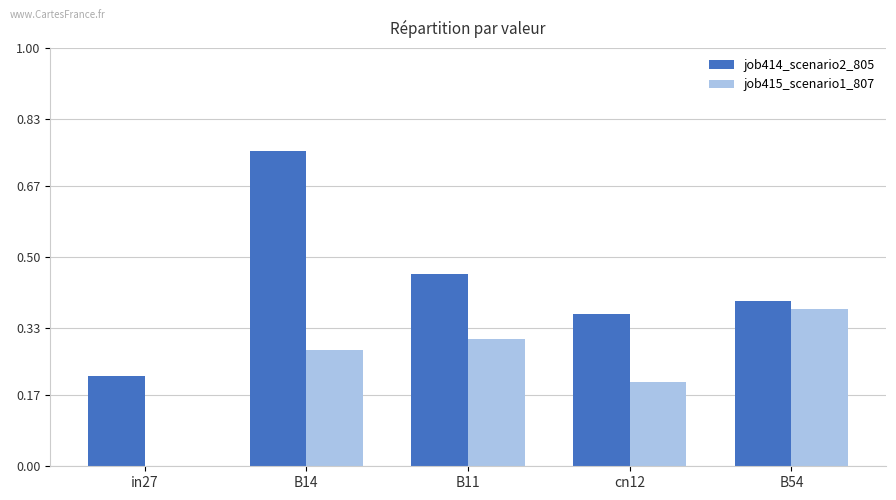

The job414_scenario2_805 series shows 0.2 at in27. True or false?

True